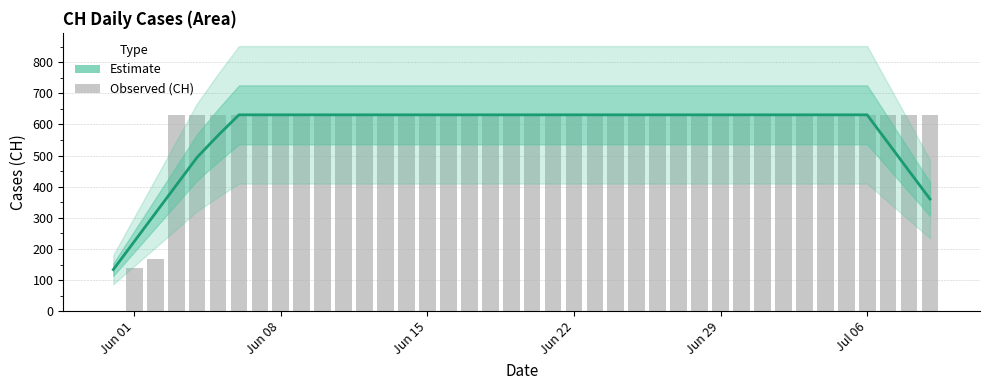

What is the maximum value shown in the chart?

631.0